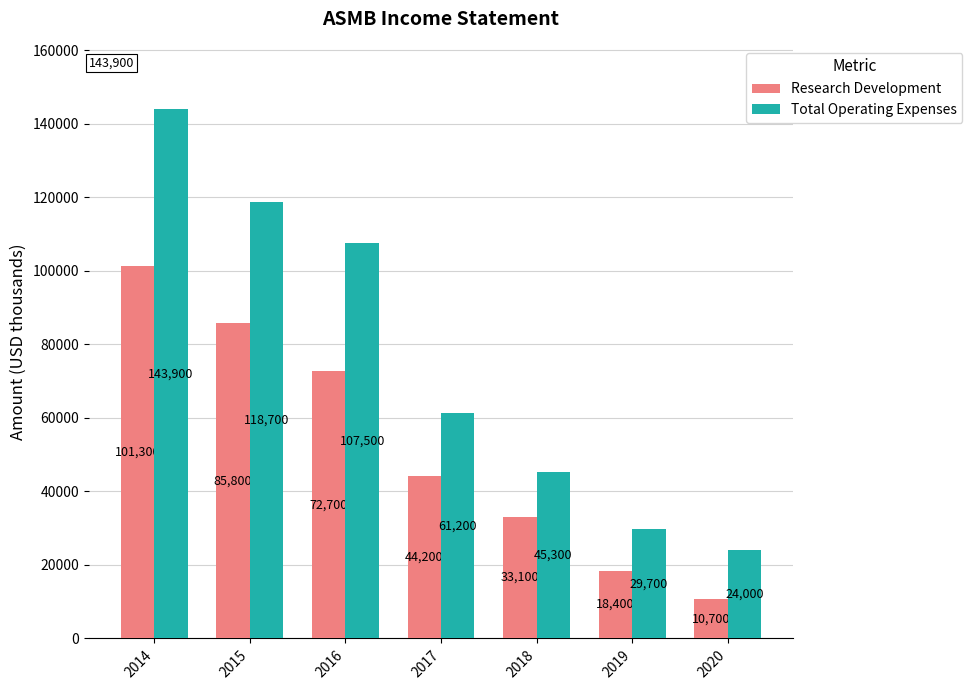

Reading right to left, list all the values displayed in this chart.

Research Development: 2020=10700	2019=18400	2018=33100	2017=44200	2016=72700	2015=85800	2014=101300
Total Operating Expenses: 2020=24000	2019=29700	2018=45300	2017=61200	2016=107500	2015=118700	2014=143900